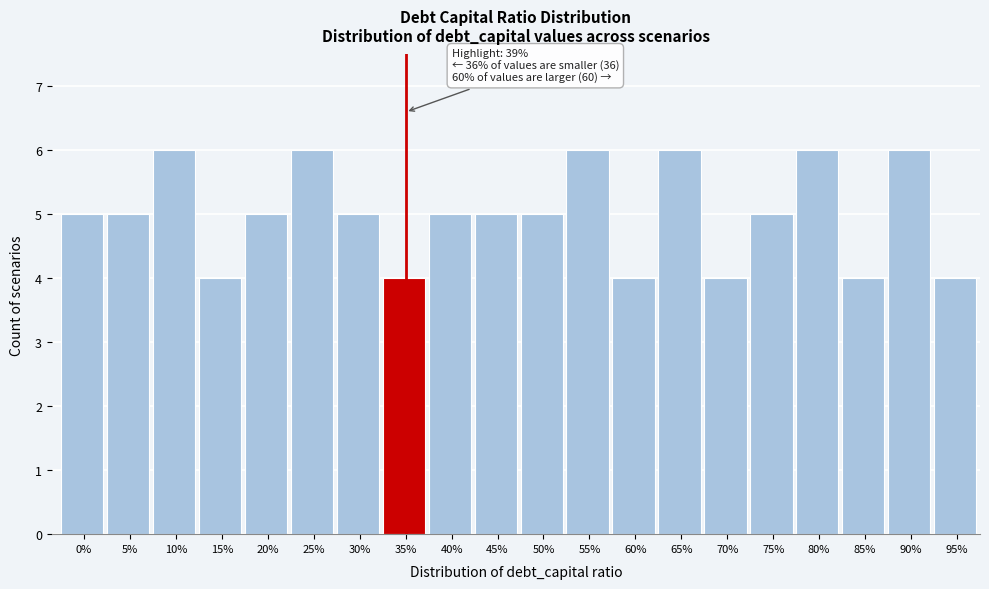

Reading left to right, what are all the values shown in this chart?

5	5	6	4	5	6	5	4	5	5	5	6	4	6	4	5	6	4	6	4